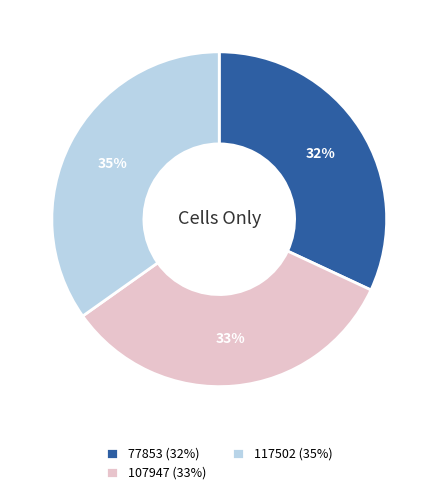

Rank the categories by value from lowest to highest.

77853, 107947, 117502